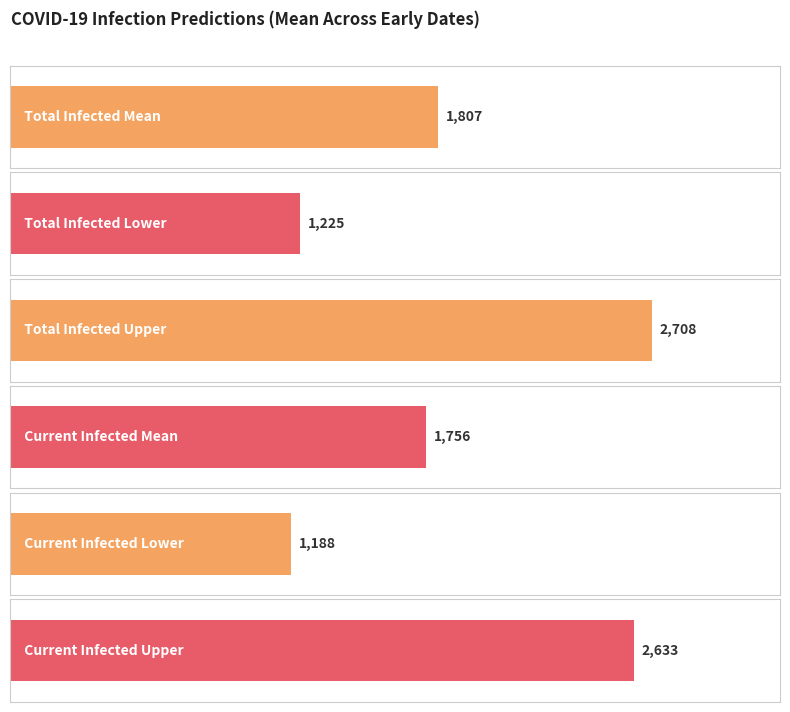

The predicted_total_infected_upper series shows 287 at 2020-02-28. True or false?

False